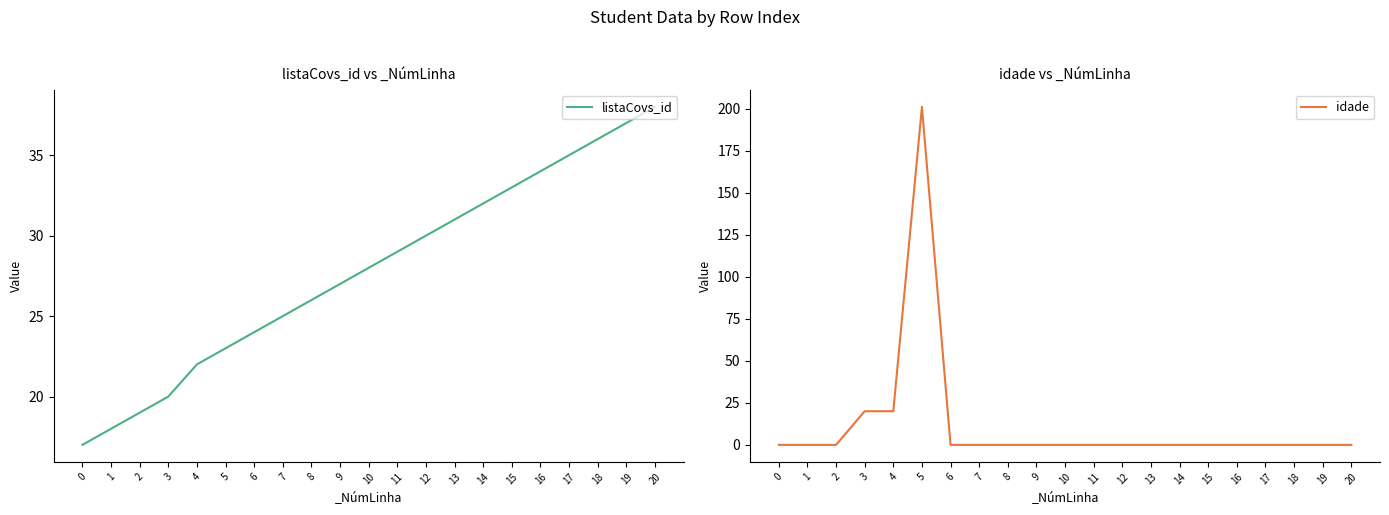

What is the value of the idade point at the 6th from the left?

201